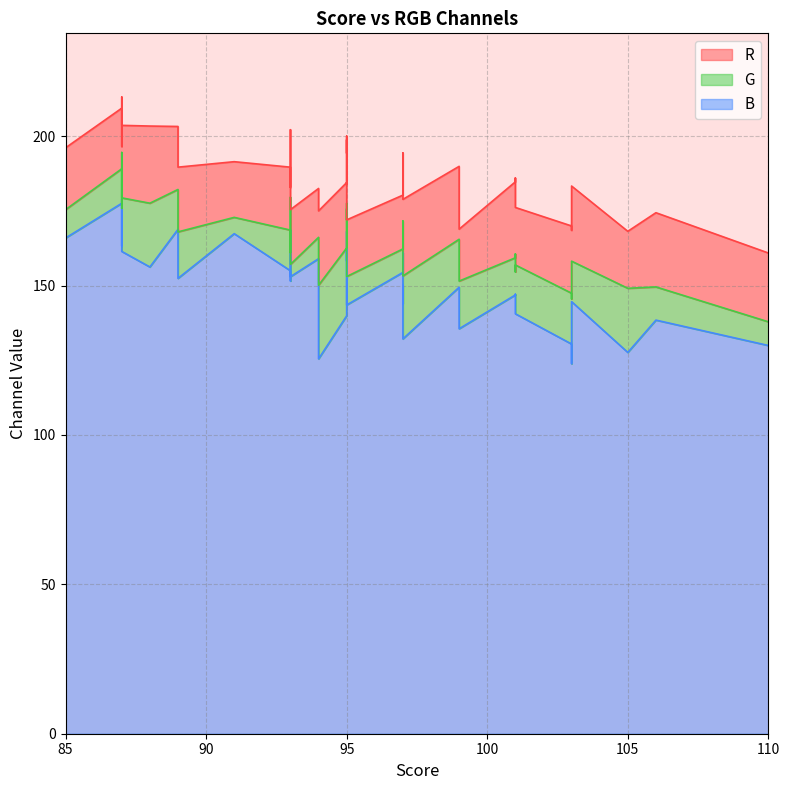

What is the difference between the G values at 87 and 87?

13.2